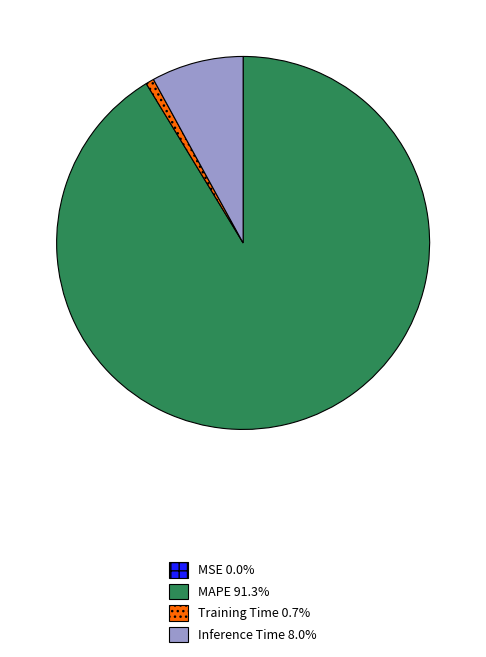

Does any single category account for the majority?

Yes